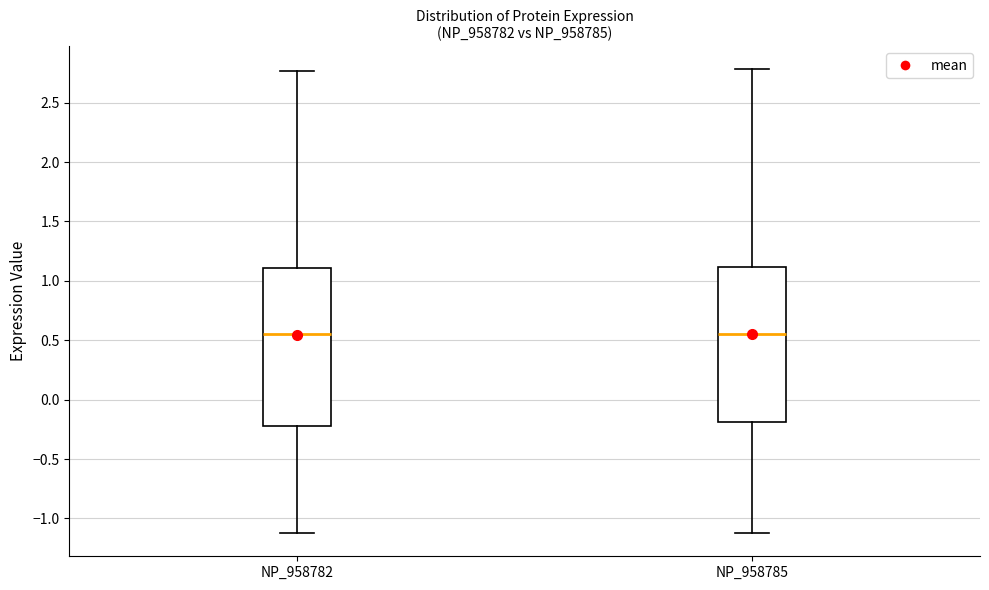

Reading left to right, read every box against the y-axis: the position of its median line, the range the box covers, and the ends of its whiskers. The values are not printed on the chart, so give them approximately, as read against the axis.

NP_958782: median 0.55, box -0.20 to 1.10, whiskers -1.10 to 2.75
NP_958785: median 0.55, box -0.20 to 1.10, whiskers -1.10 to 2.80